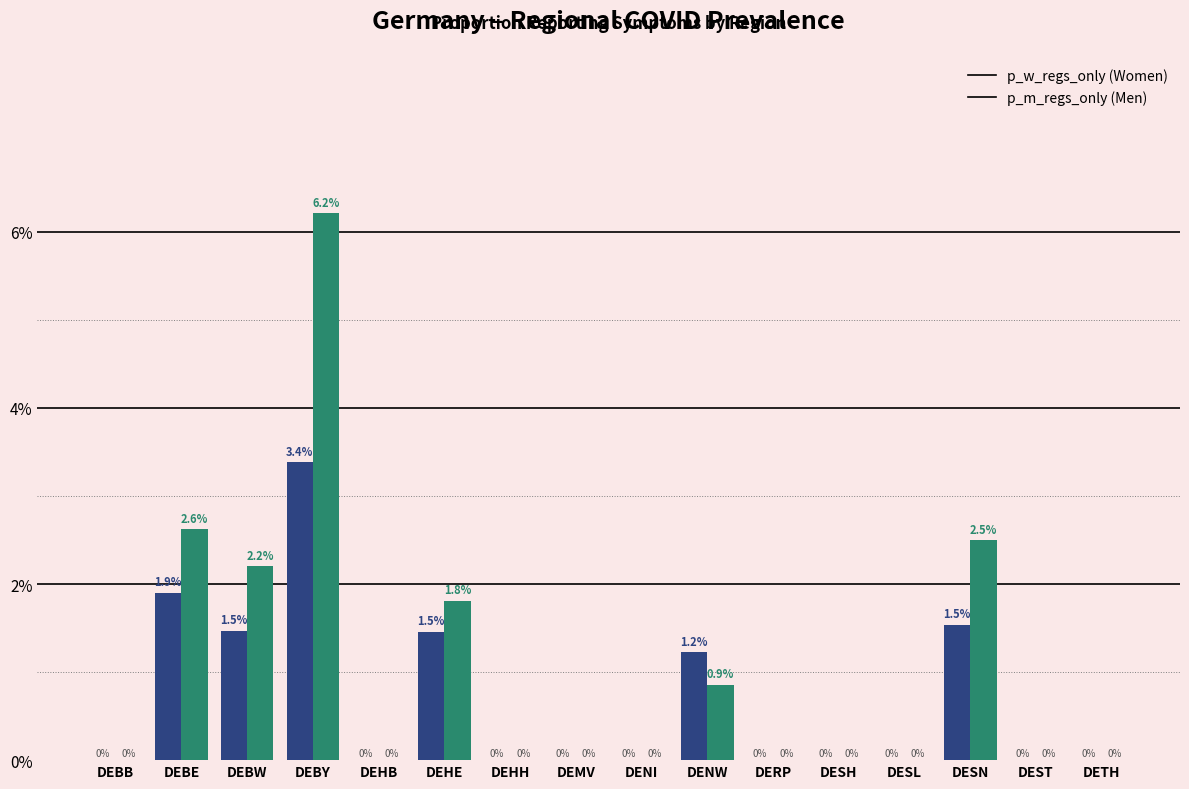

What is the greatest value displayed?

6.2